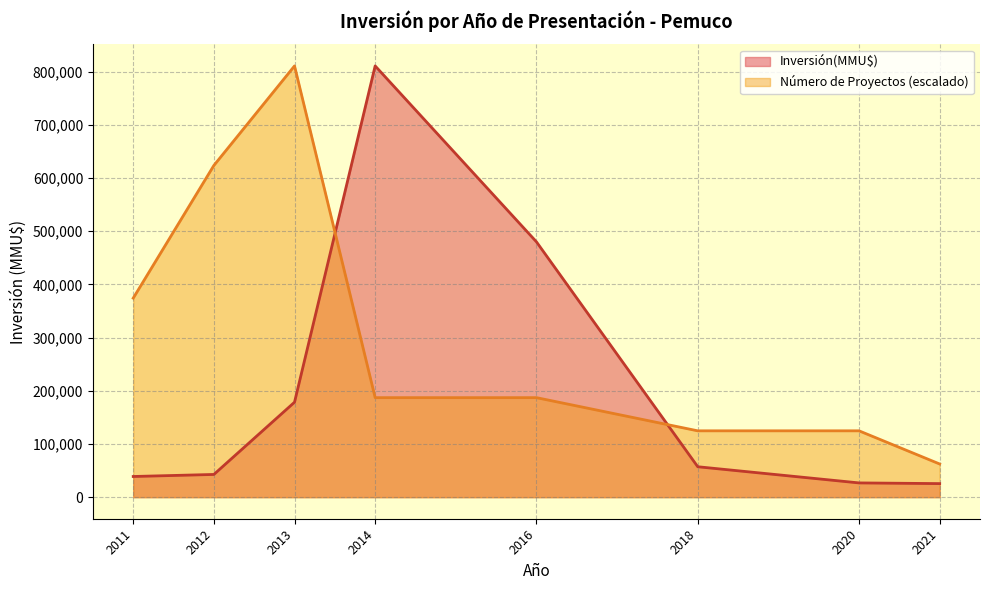

Which series has the largest range (max minus min)?

Inversión(MMU$)